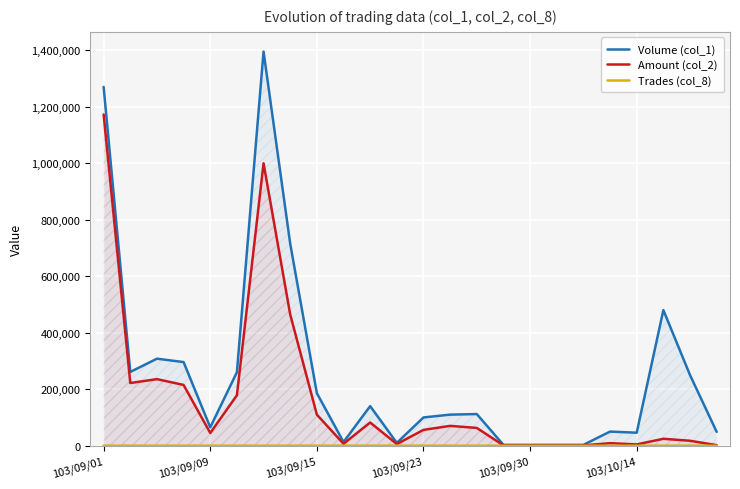

Which series has the largest total across all categories?

Volume (col_1)